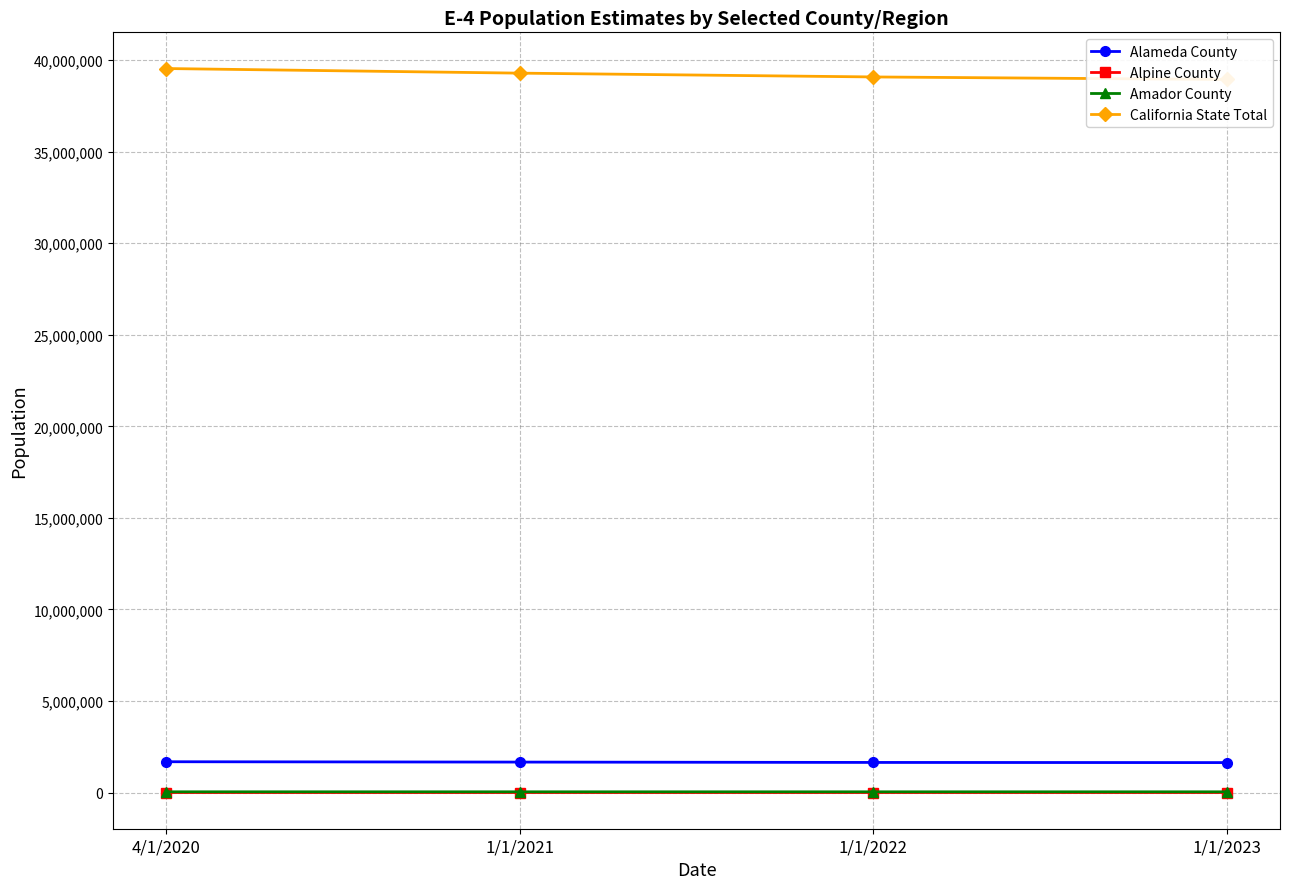

True or false: California State Total and Amador County cross at least once.

False